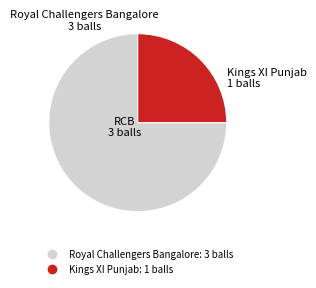

Approximately how many times larger is the value at Royal Challengers Bangalore compared to Kings XI Punjab?

3.0